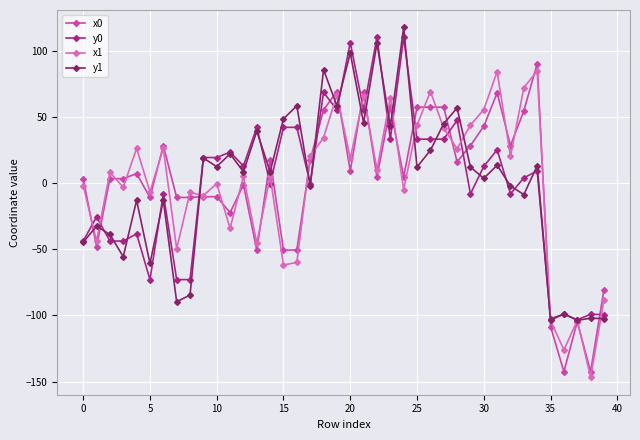

What is the minimum value shown in the chart?

-146.7